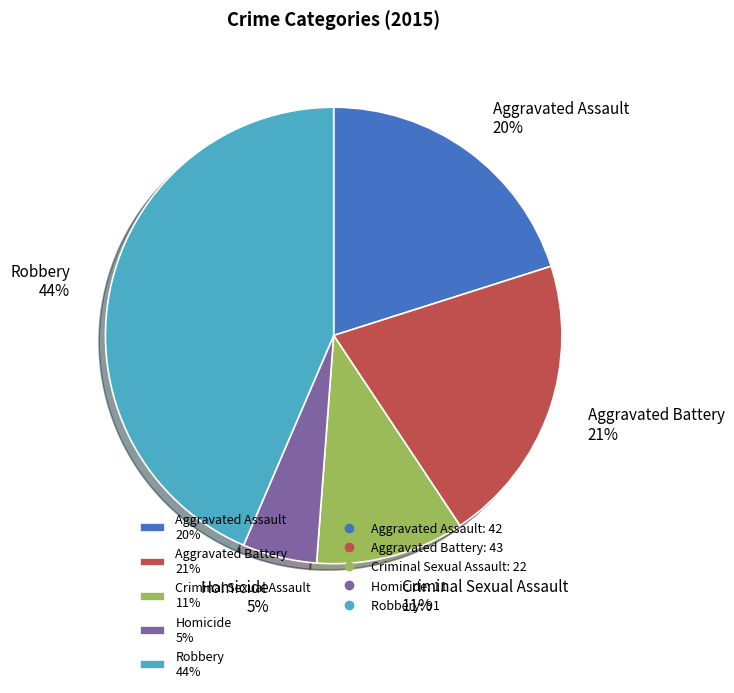

Combined, do Aggravated Assault and Aggravated Battery account for over 50%?

No